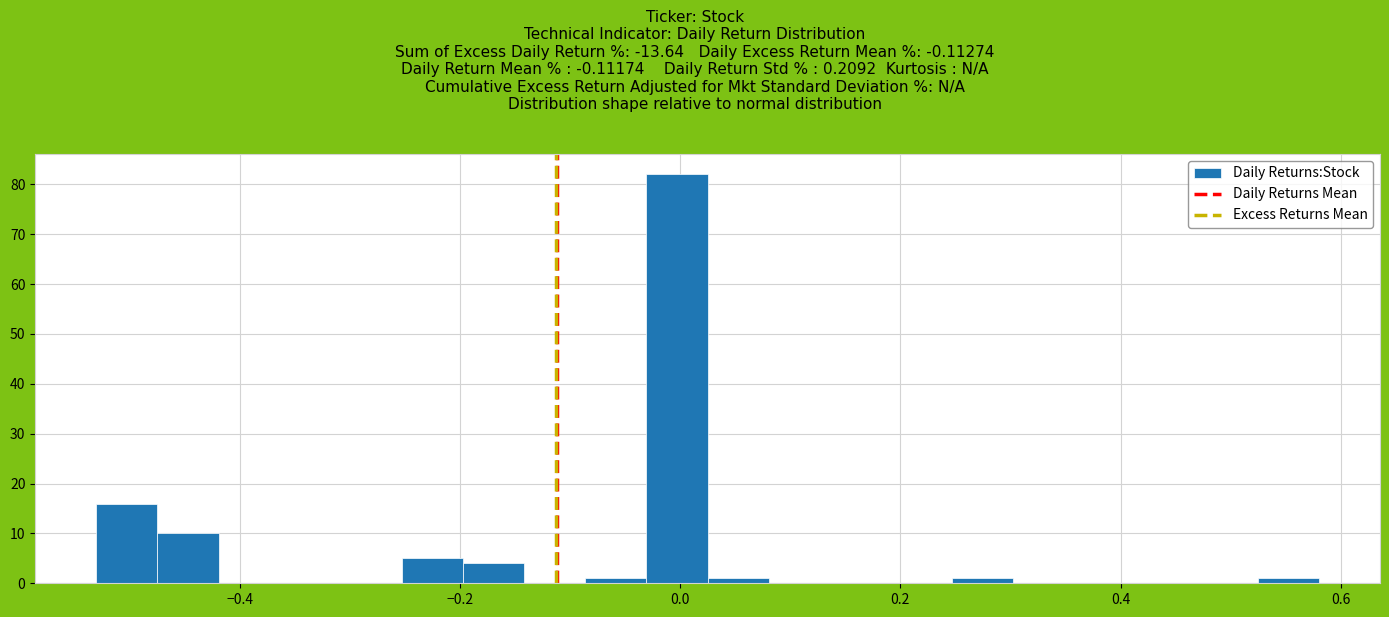

Around what value on the x-axis is the tallest bar? Give the approximate position of its centre, as read against the axis.

0.00